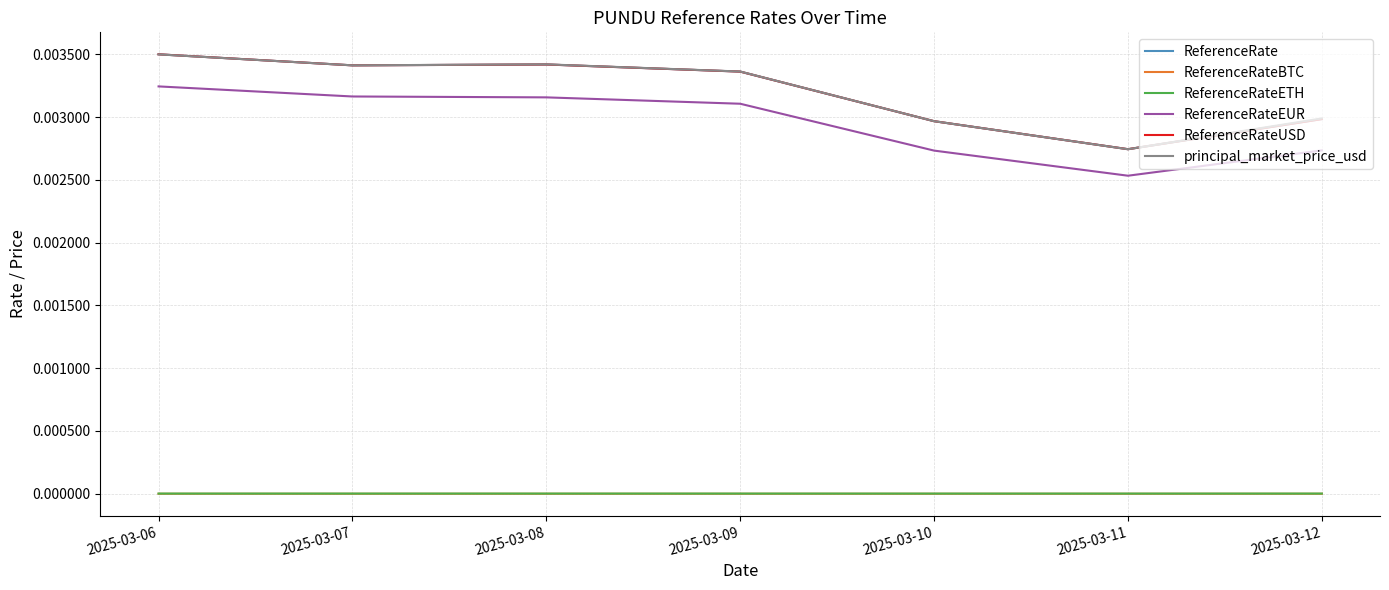

At which label does ReferenceRateUSD reach its minimum?

2025-03-11